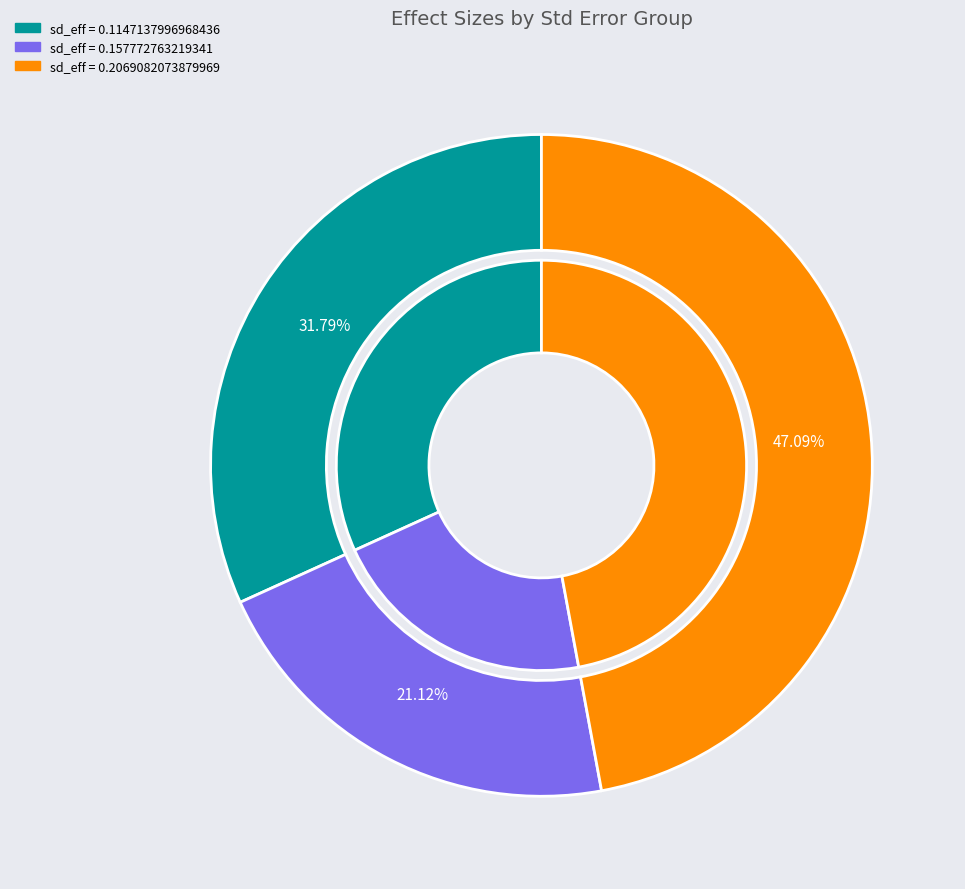

Is there a majority slice in this chart?

No